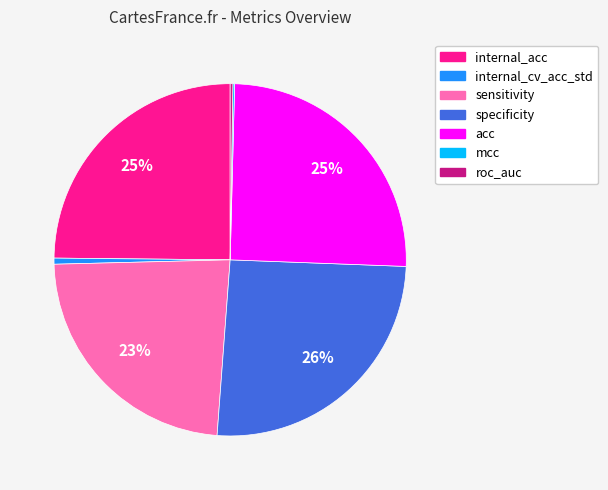

Is there any slice that represents more than half of the pie?

No